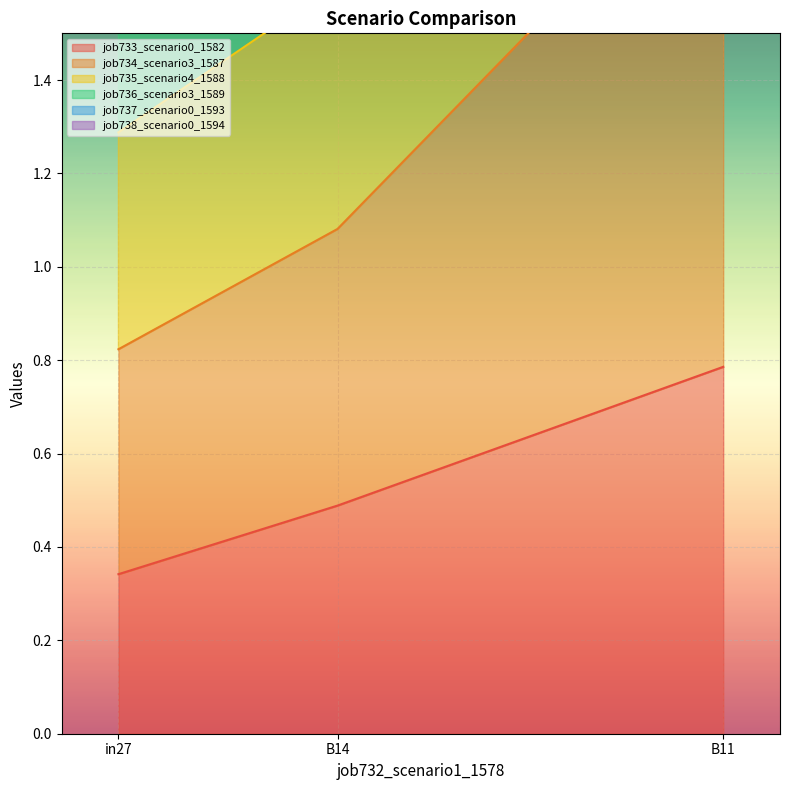

What is the total value across all series at B11?

18.9